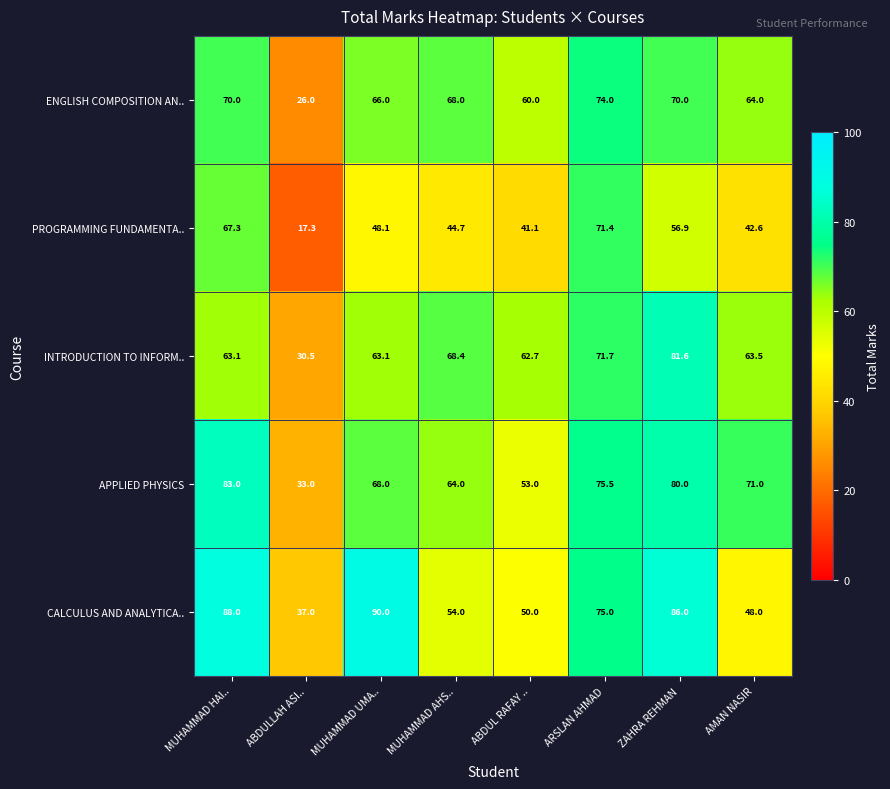

What is the difference between the maximum and second lowest values in the PROGRAMMING FUNDAMENTA.. series?

30.3